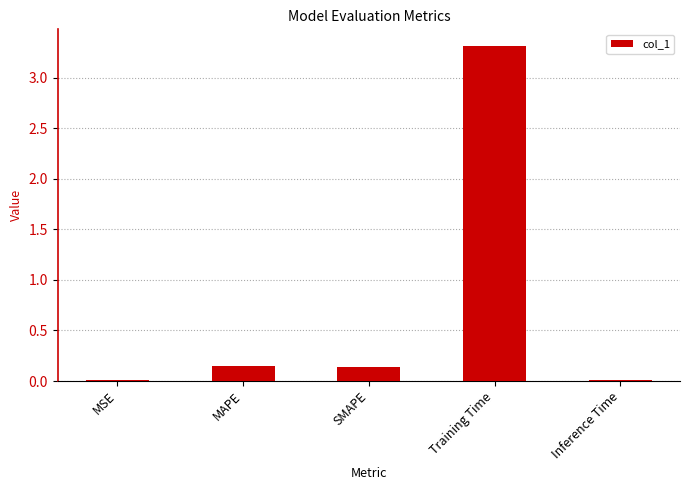

The value at Training Time is 3.3. True or false?

True